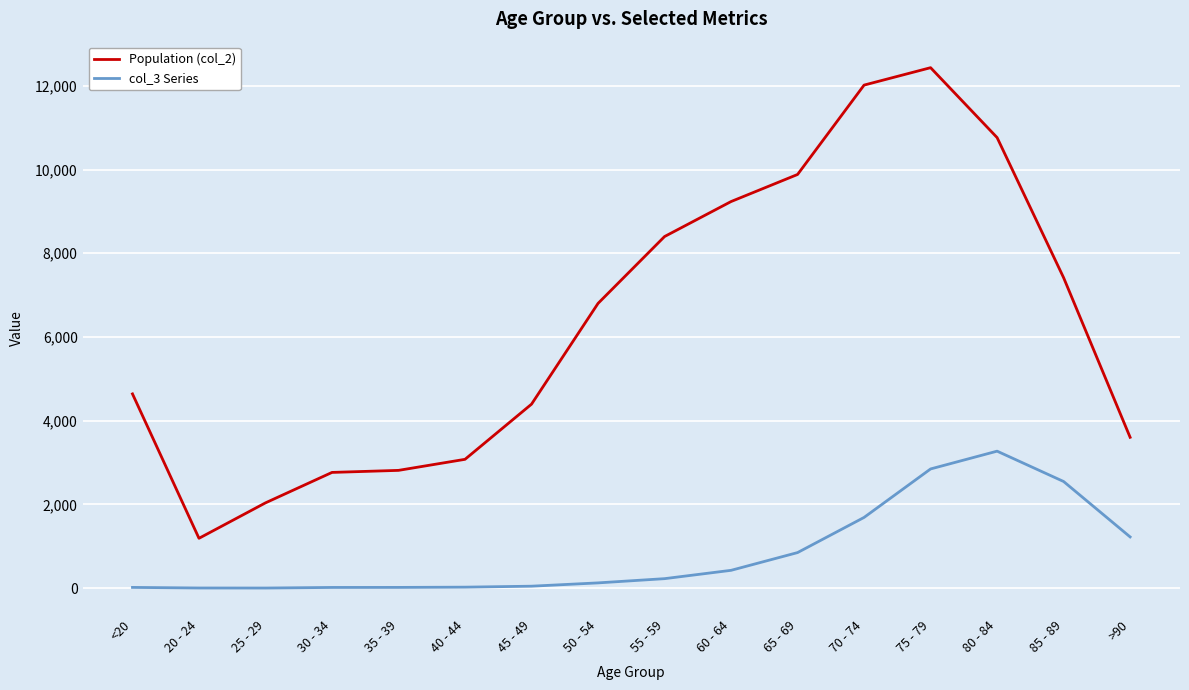

Rank the series by their maximum value, from highest to lowest.

Population (col_2), col_3 Series